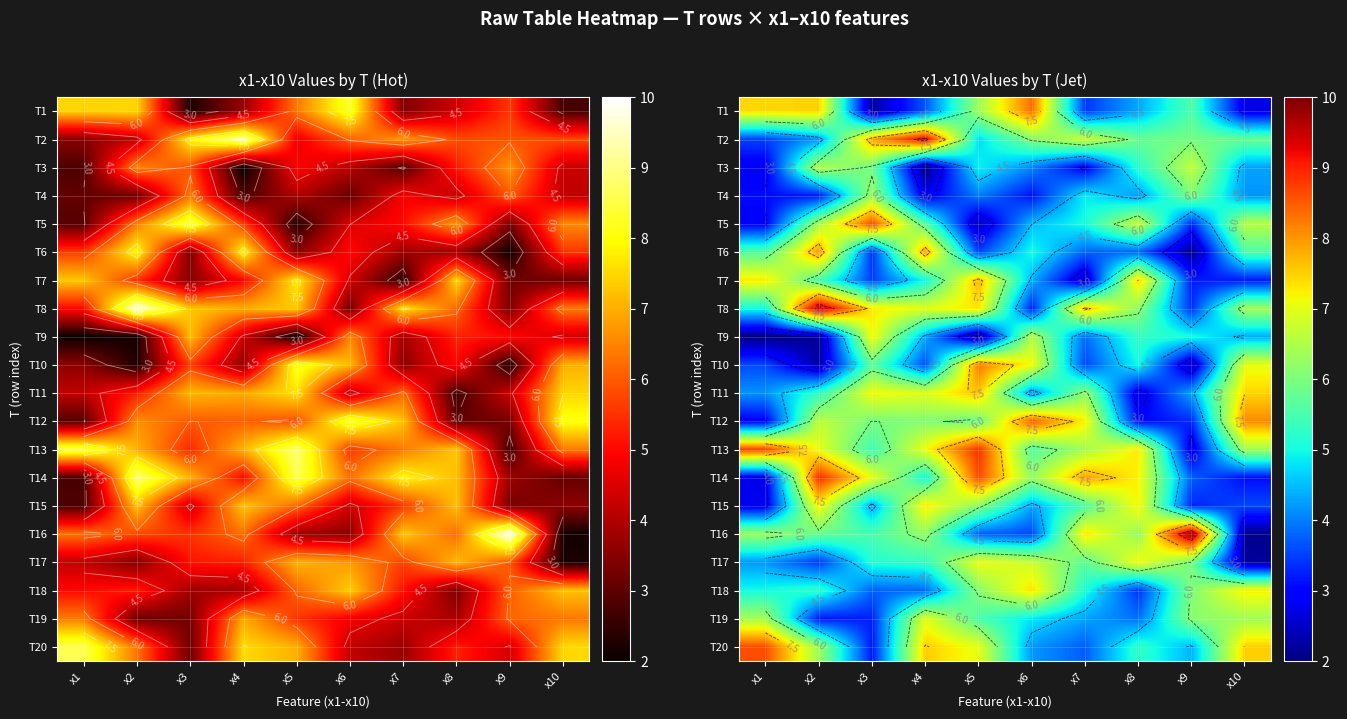

Is the value of T11 at x5 greater than the value of T18 at x4?

Yes